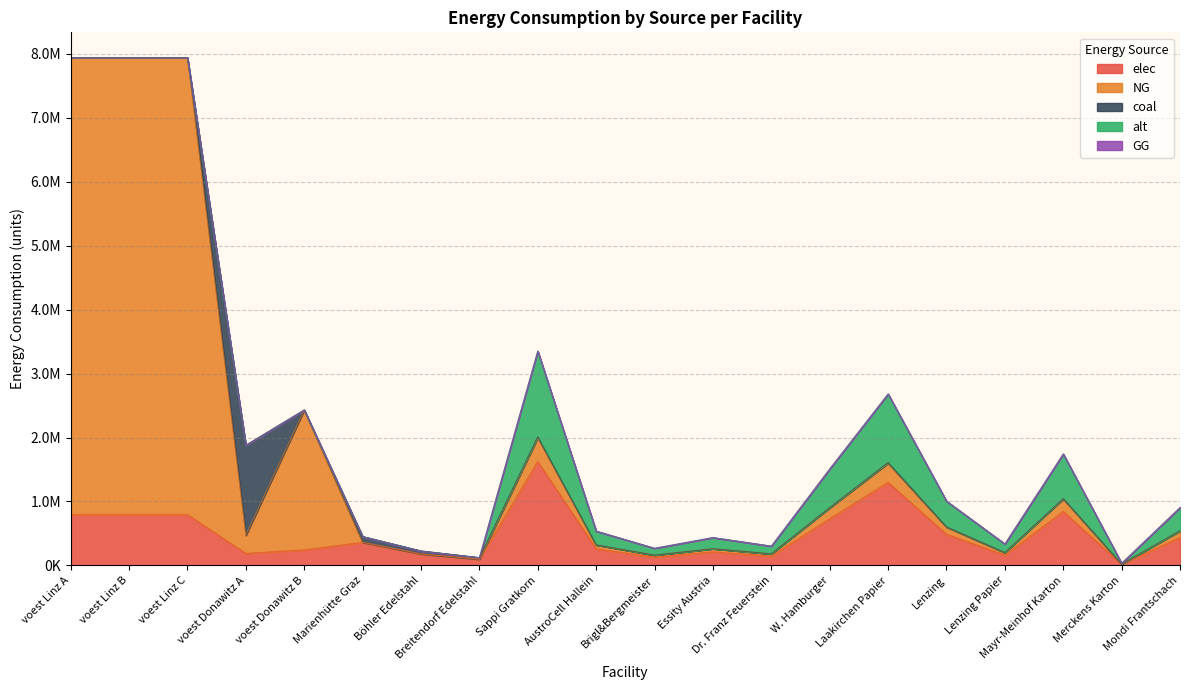

Count the number of data series in this chart.

5